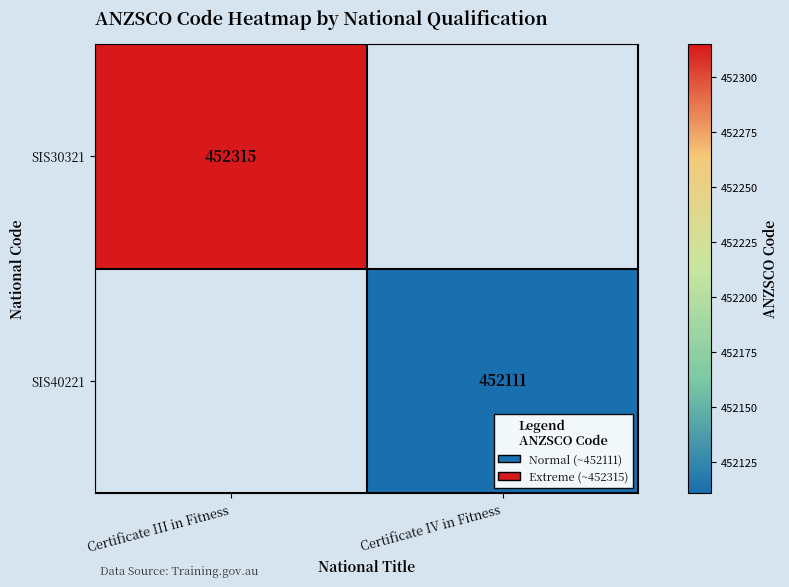

Is the value of SIS30321 at Certificate III in Fitness greater than the value of SIS40221 at Certificate IV in Fitness?

Yes